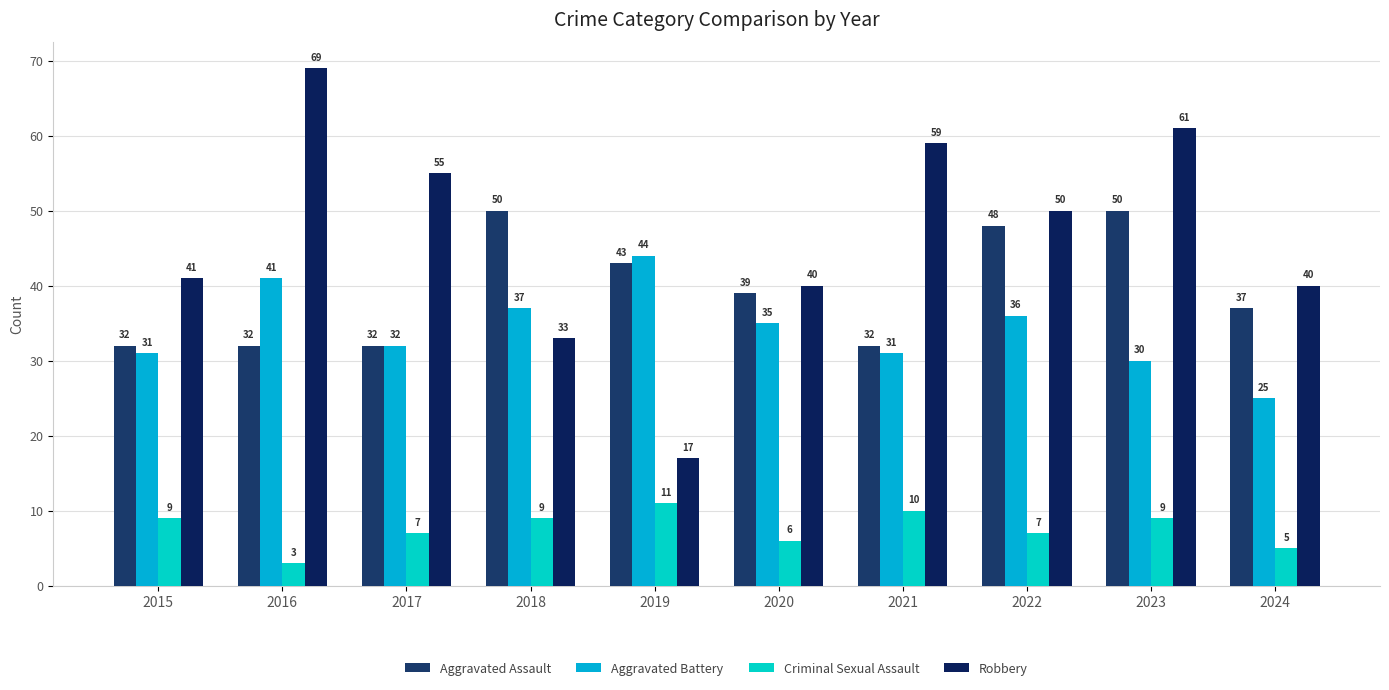

Reading left to right, list all the values displayed in this chart.

Aggravated Assault: 32	32	32	50	43	39	32	48	50	37
Aggravated Battery: 31	41	32	37	44	35	31	36	30	25
Criminal Sexual Assault: 9	3	7	9	11	6	10	7	9	5
Robbery: 41	69	55	33	17	40	59	50	61	40